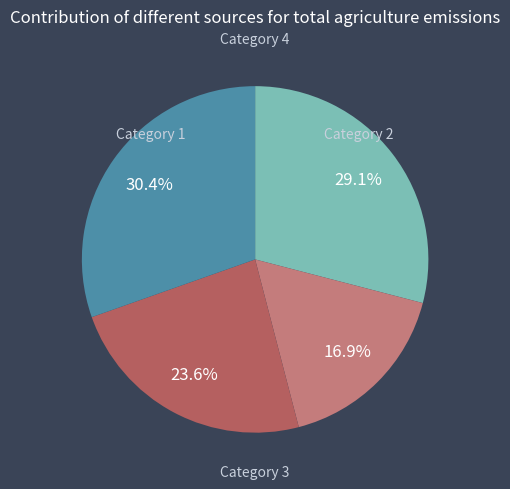

How many segments does this pie chart have?

4